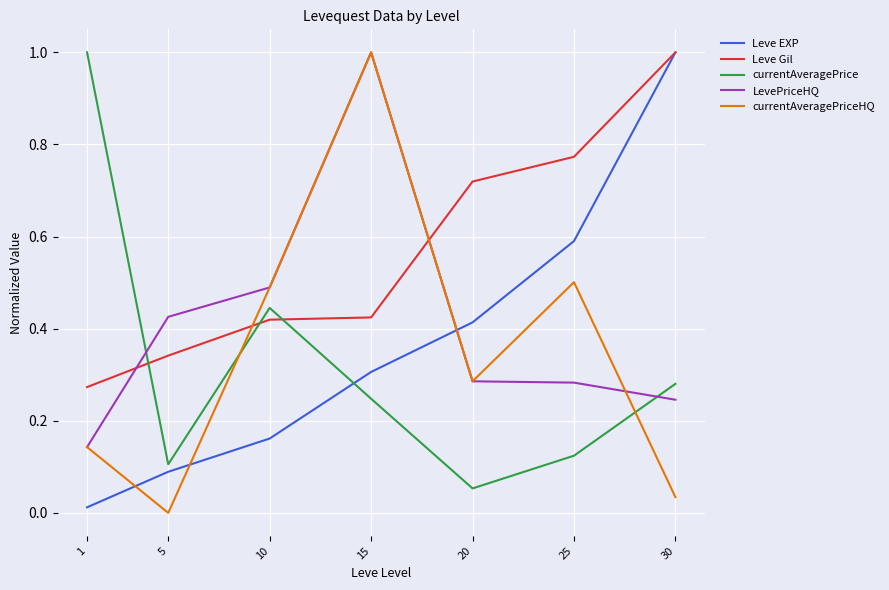

Count the number of data series in this chart.

5